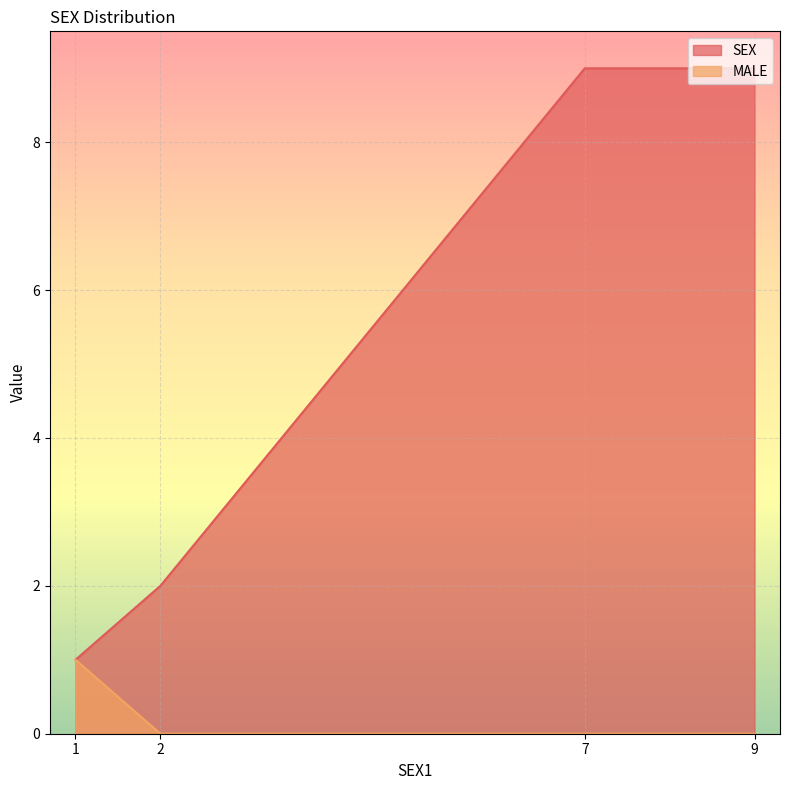

What is the value of the MALE point at the 1st from the left?

1